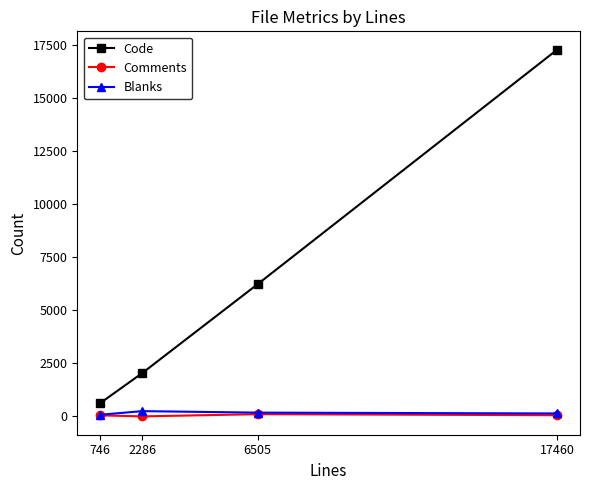

Is the value of Code at 17460 greater than the value of Blanks at 2286?

Yes